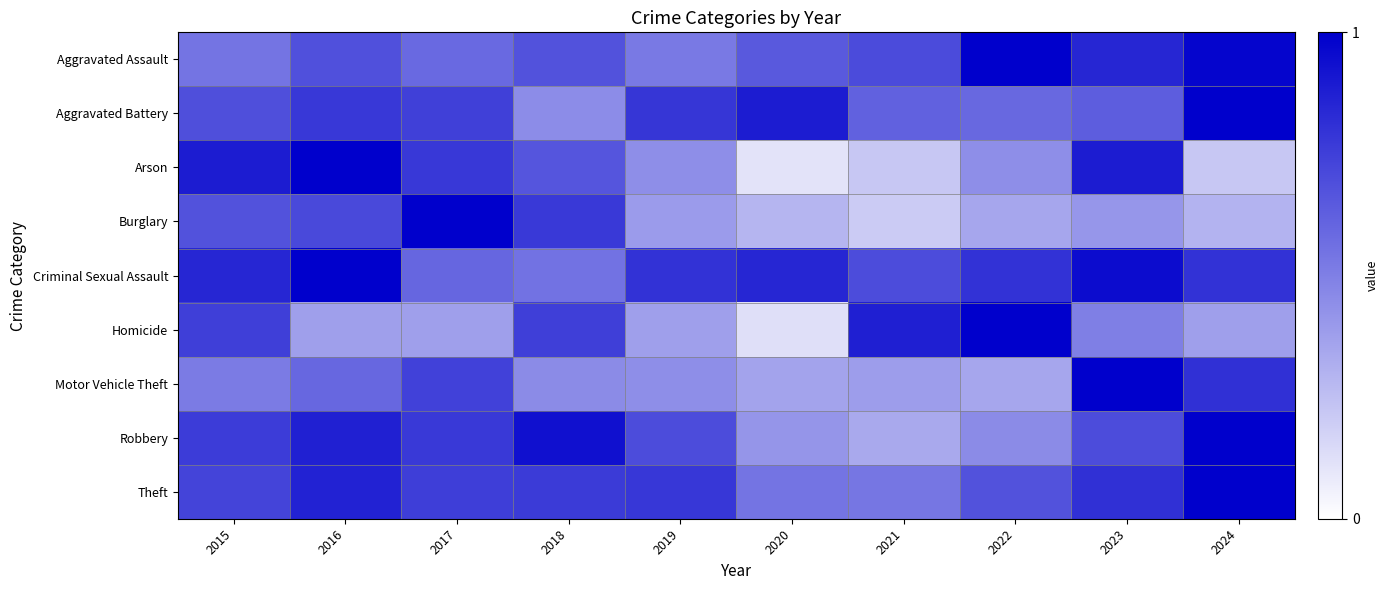

What is the spread (max minus min) of values at 2020?

0.8